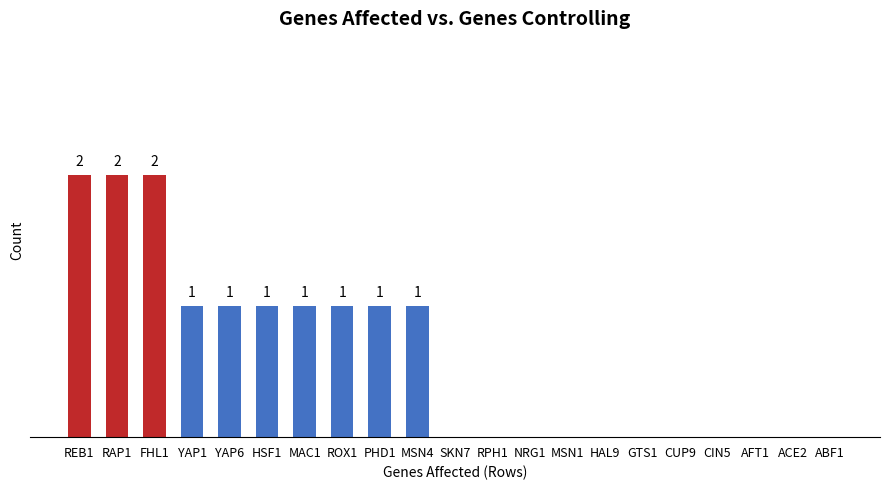

Are the bars horizontal?

No